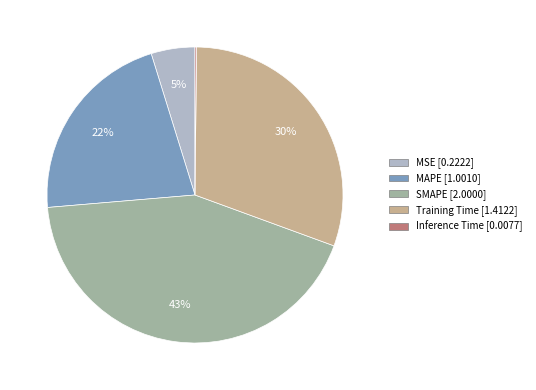

True or false: SMAPE accounts for 55% of the total.

False